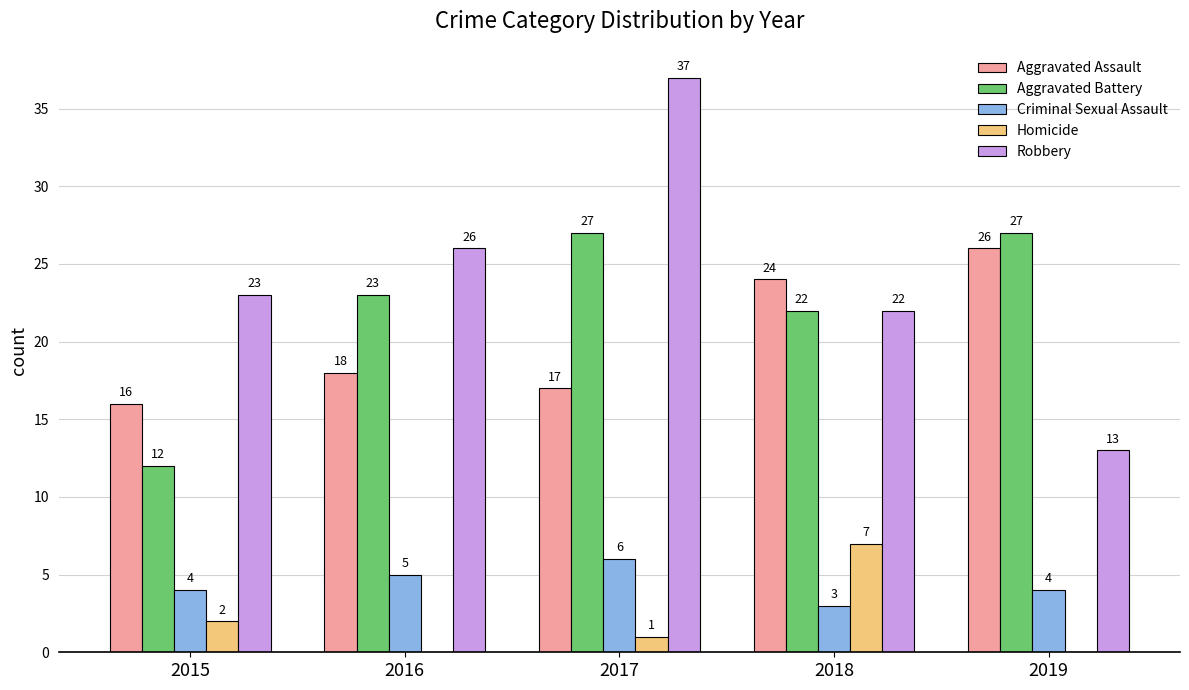

Does the chart contain stacked bars?

No